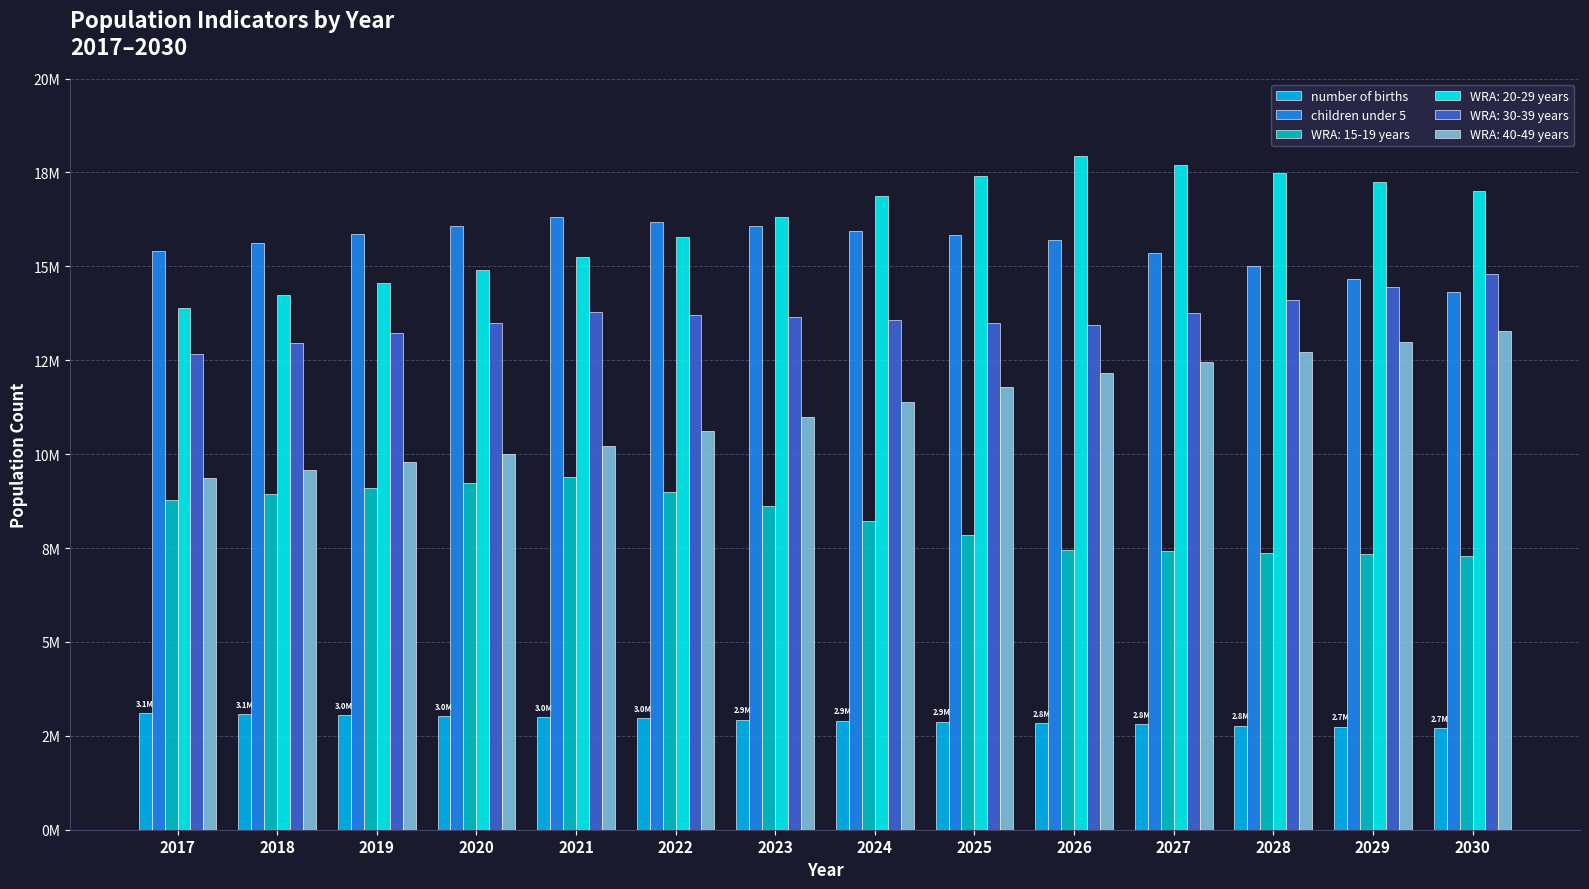

What is the difference between the maximum and minimum values in the children under 5 series?

2005200